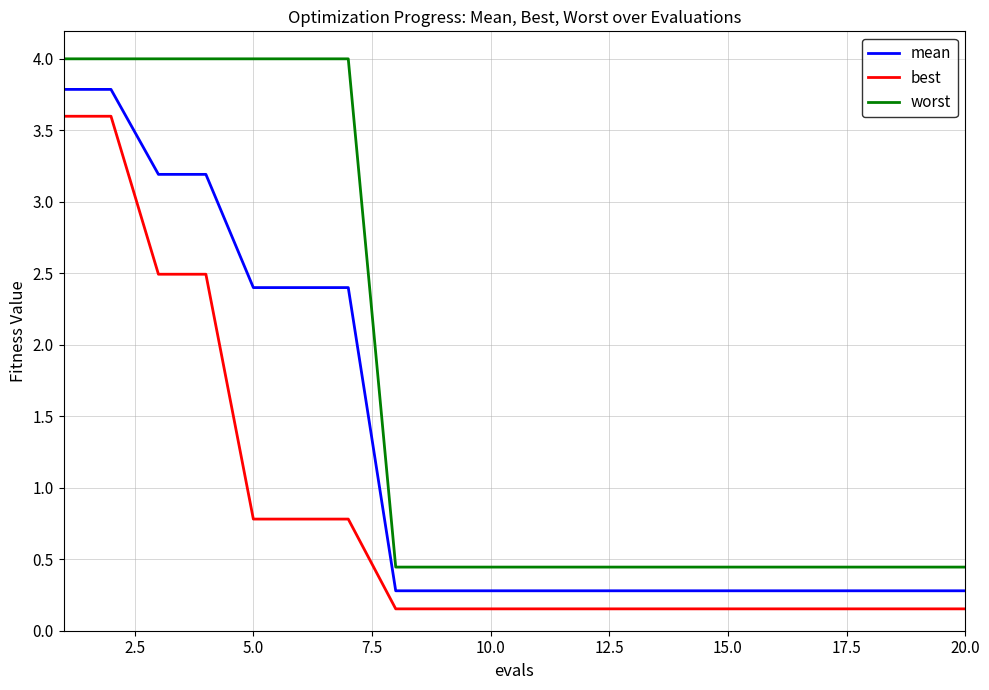

What is the difference between the maximum and minimum values in the worst series?

3.6